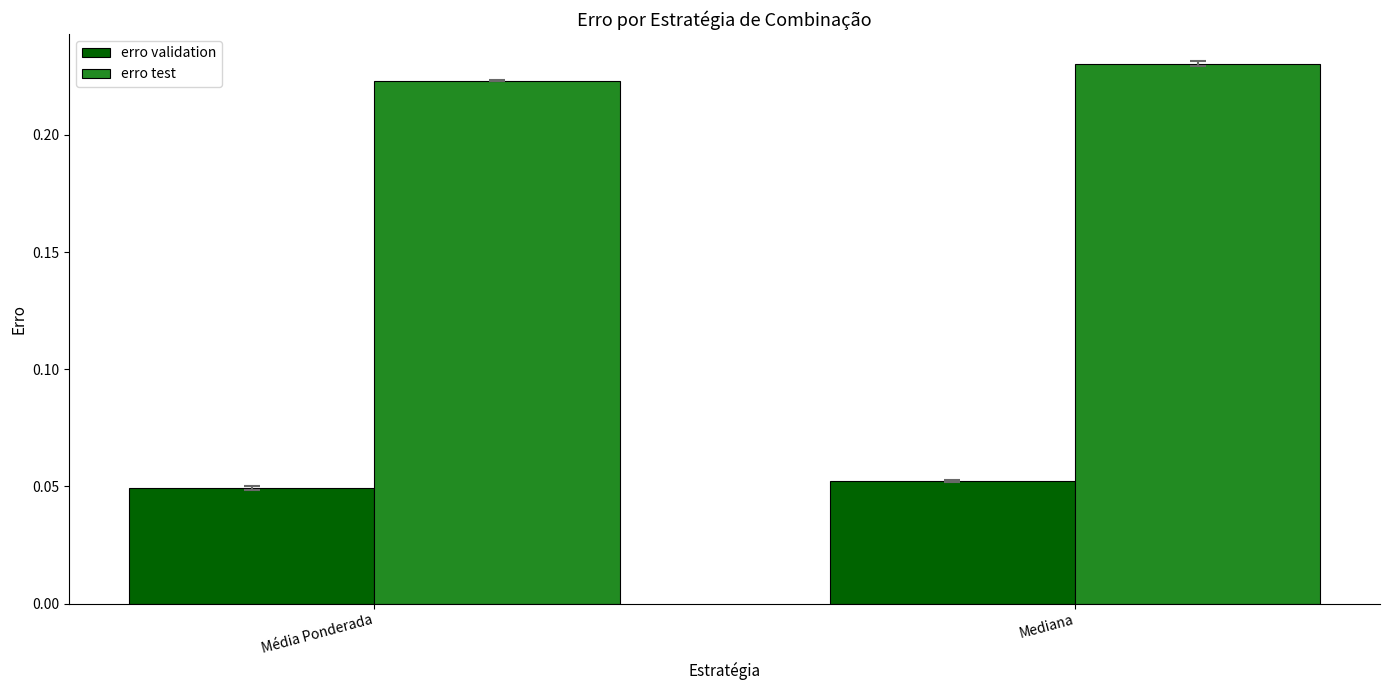

How many bars are there in each group?

2